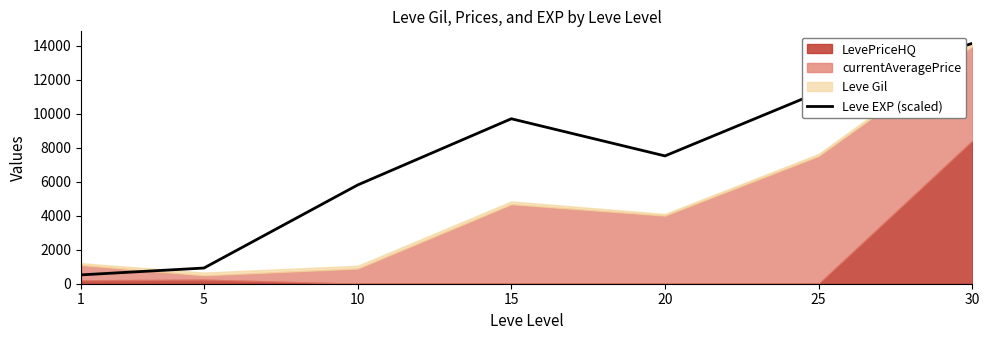

Where is the data nearest to the value 7323?

20